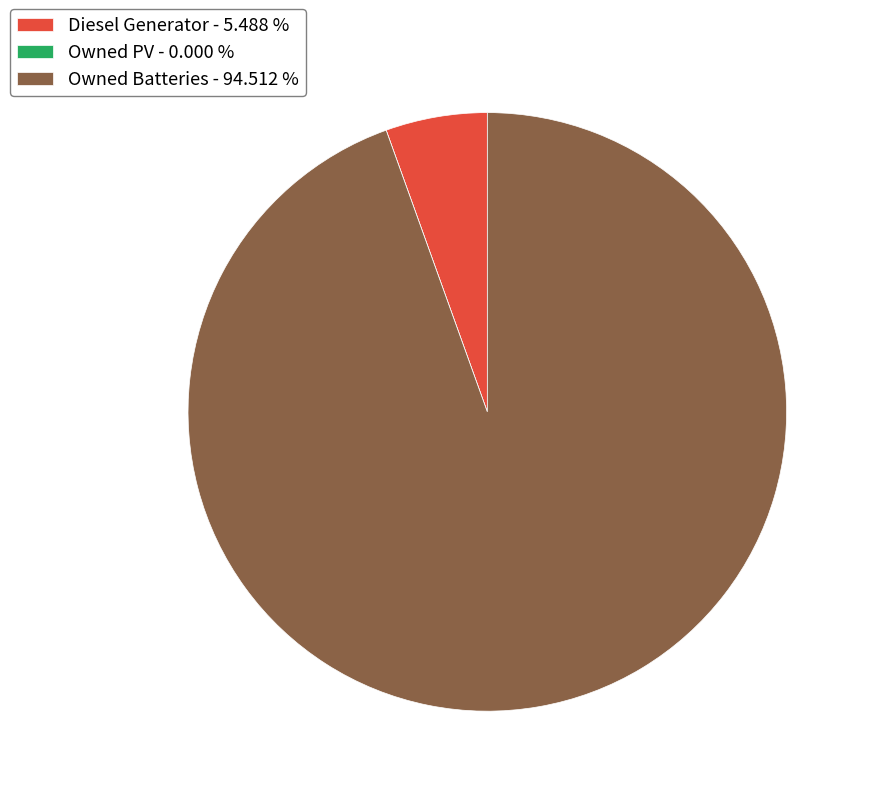

Is there any slice that represents more than half of the pie?

Yes